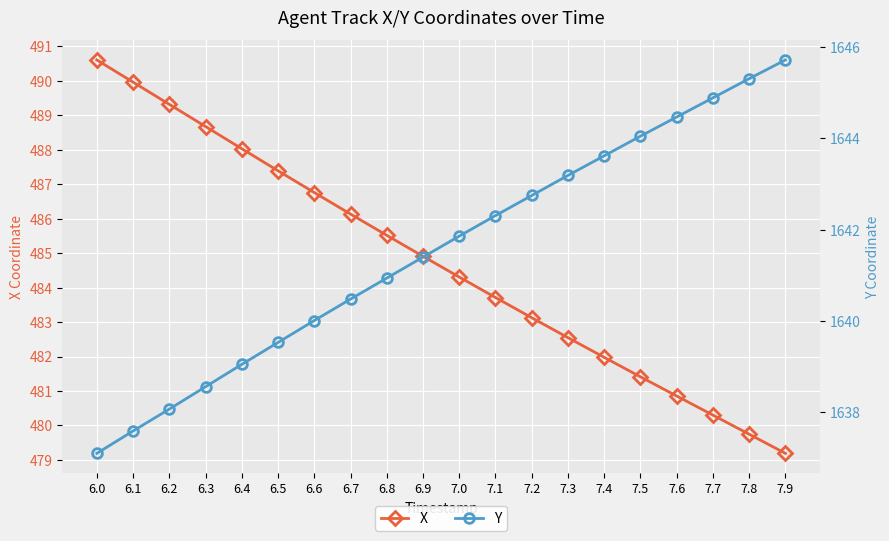

What is the difference between the highest and lowest values at 6.8?

1155.4